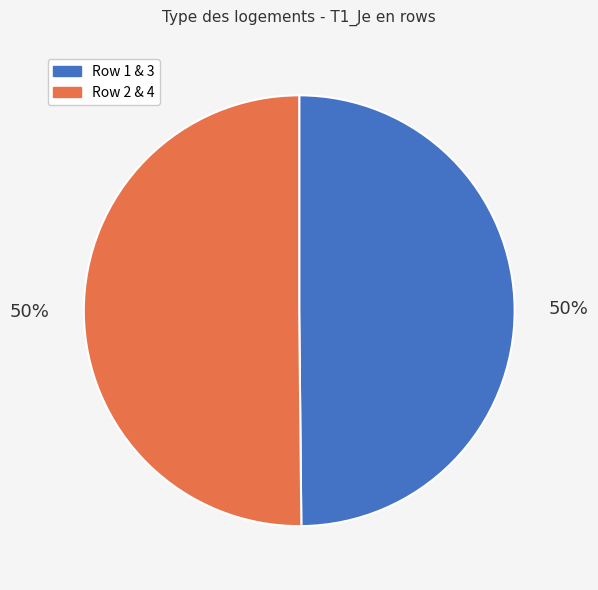

To the nearest percent, what is the average slice percentage?

50%